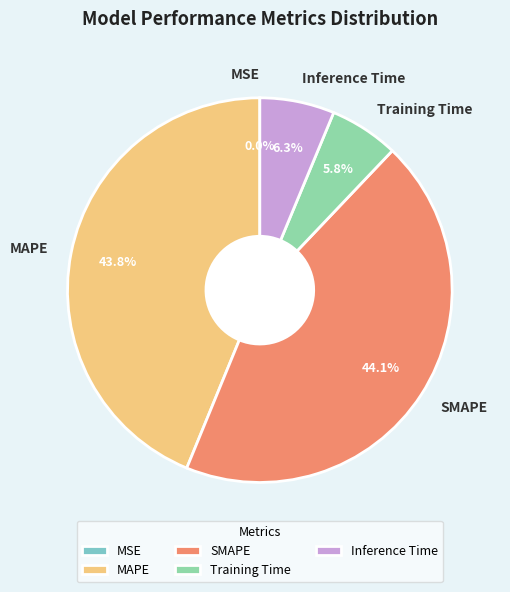

Does any single category account for the majority?

No